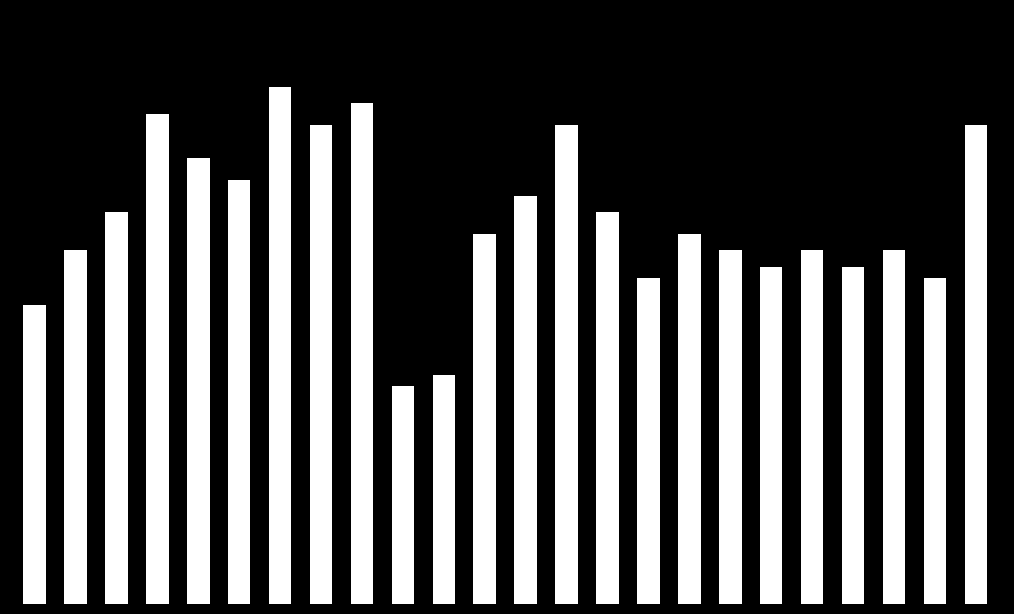

What is the smallest value displayed?

4.0